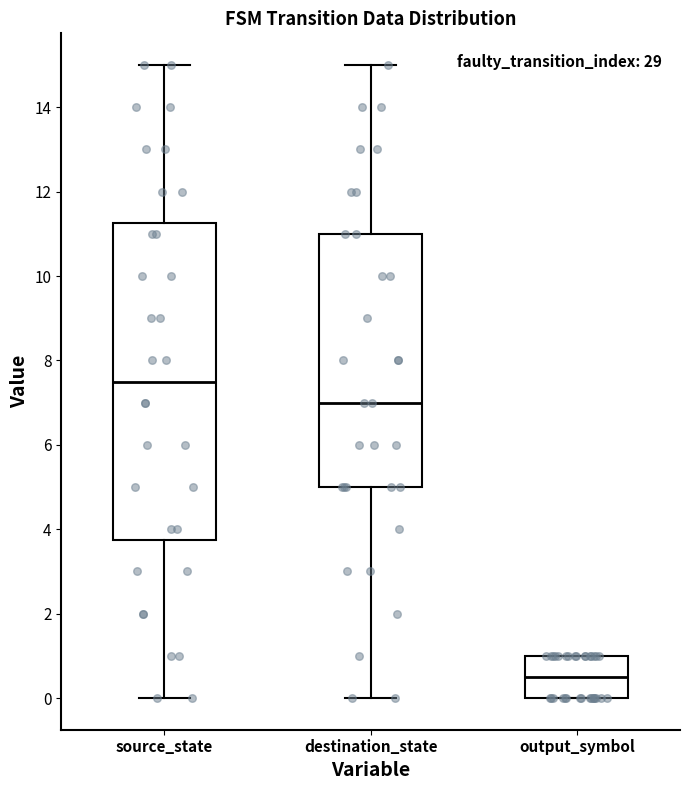

Which box's median line is the highest?

source_state